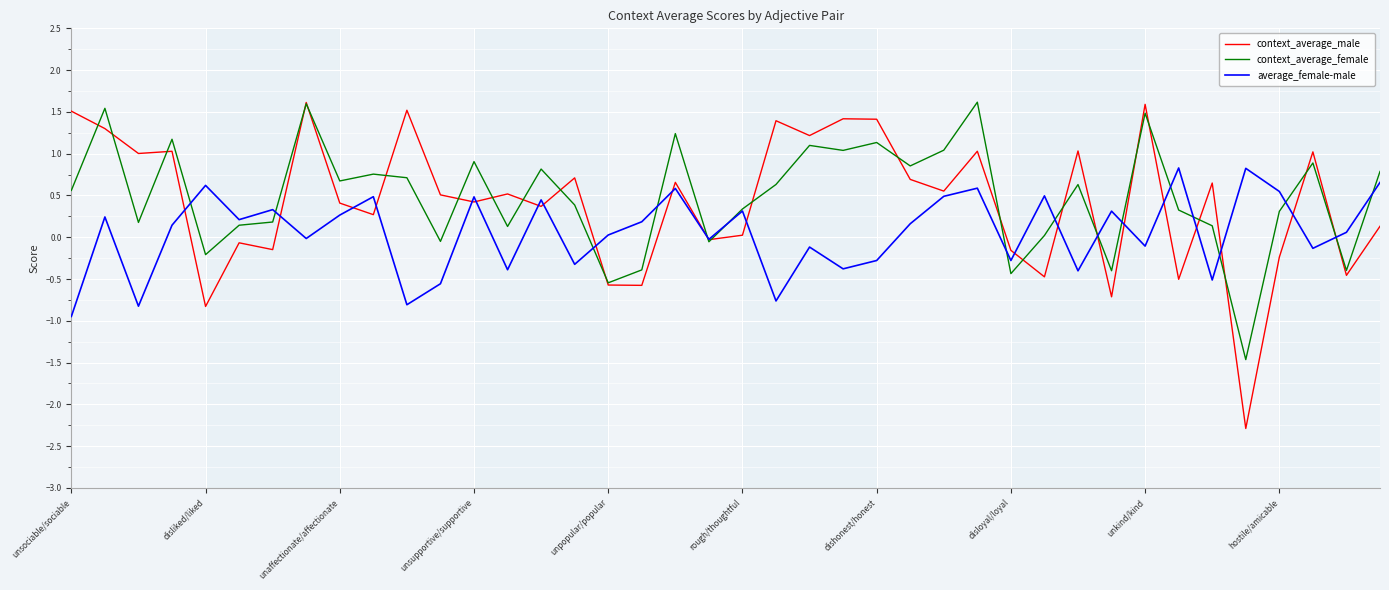

What is the lowest value of the average_female-male series?

-0.9